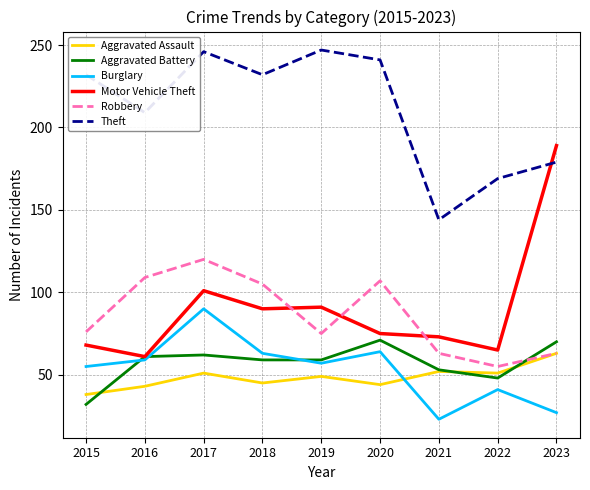

Which series changed the most between 2015 and 2017?

Robbery